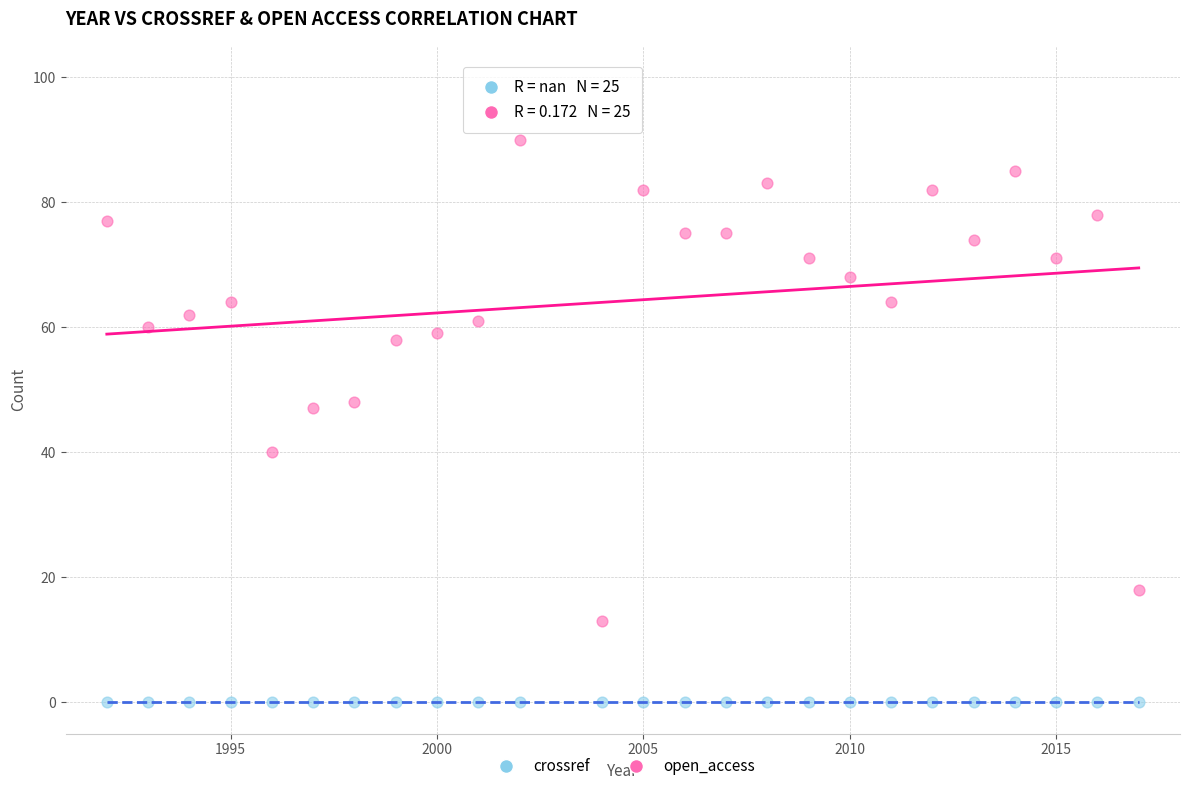

Which series contains the lowest Y value?

open_access